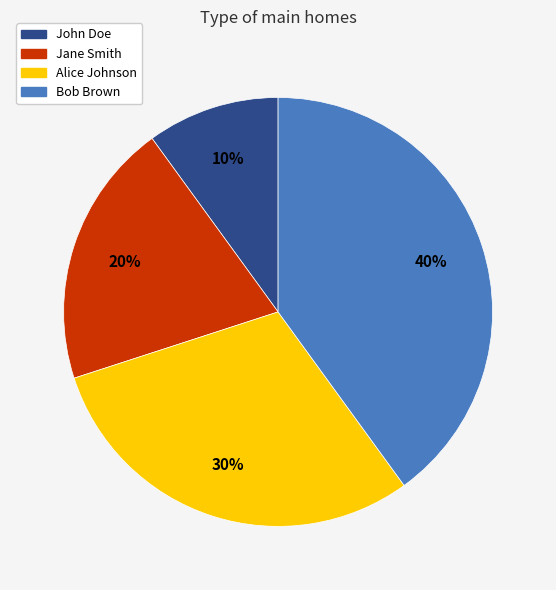

Rank the categories by value from highest to lowest.

Bob Brown, Alice Johnson, Jane Smith, John Doe